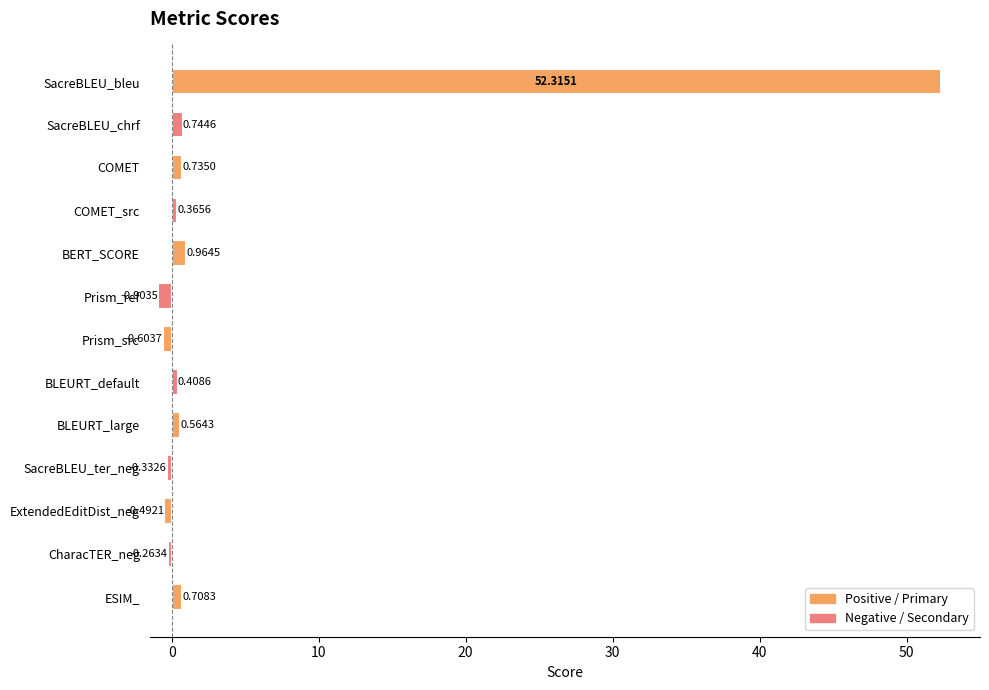

What is the average value?

4.2